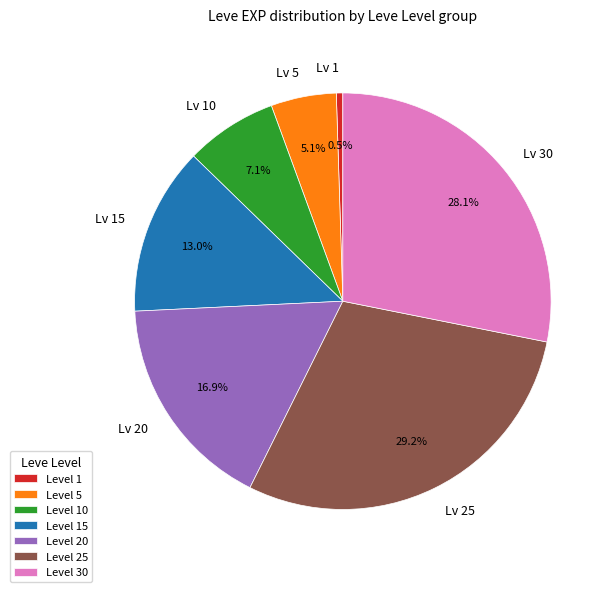

Which slice is the smallest?

Level 1